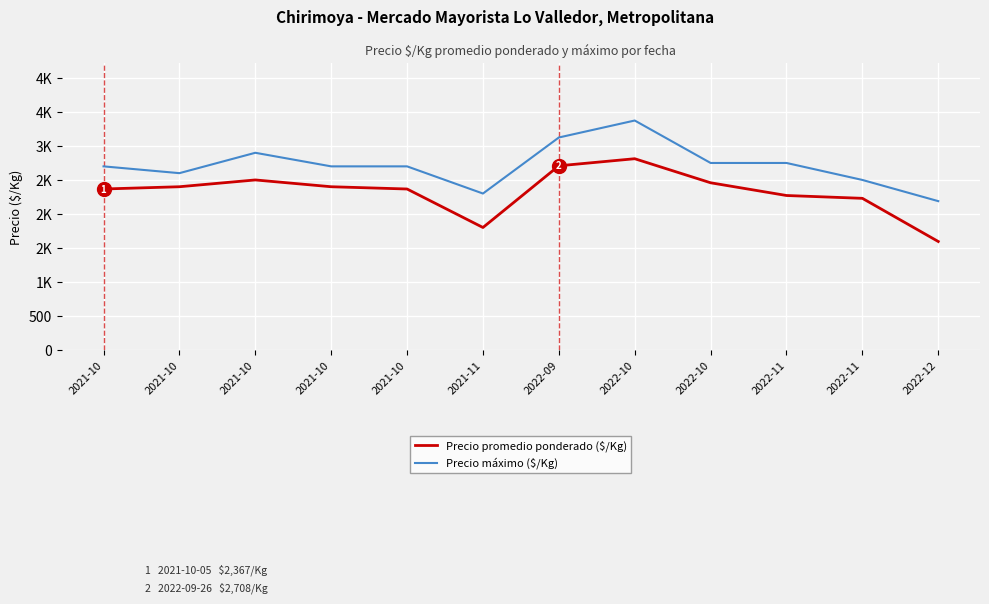

Reading left to right, list all the values displayed in this chart.

Precio promedio ponderado ($/Kg): 2021-10=2366.7	2021-10=2400.0	2021-10=2500.0	2021-10=2400.0	2021-10=2366.7	2021-11=1800.0	2022-09=2708.3	2022-10=2812.5	2022-10=2458.3	2022-11=2271.0	2022-11=2229.3	2022-12=1593.8
Precio máximo ($/Kg): 2021-10=2700.0	2021-10=2600.0	2021-10=2900.0	2021-10=2700.0	2021-10=2700.0	2021-11=2300.0	2022-09=3125.0	2022-10=3375.0	2022-10=2750.0	2022-11=2750.0	2022-11=2500.0	2022-12=2188.0